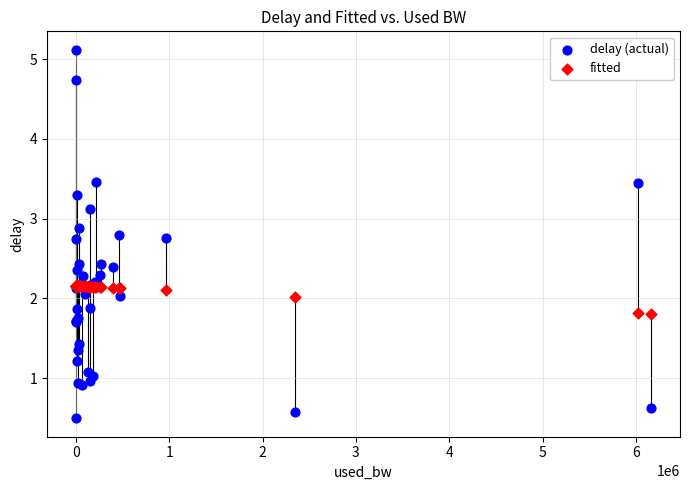

Which series reaches the maximum Y coordinate?

delay (actual)